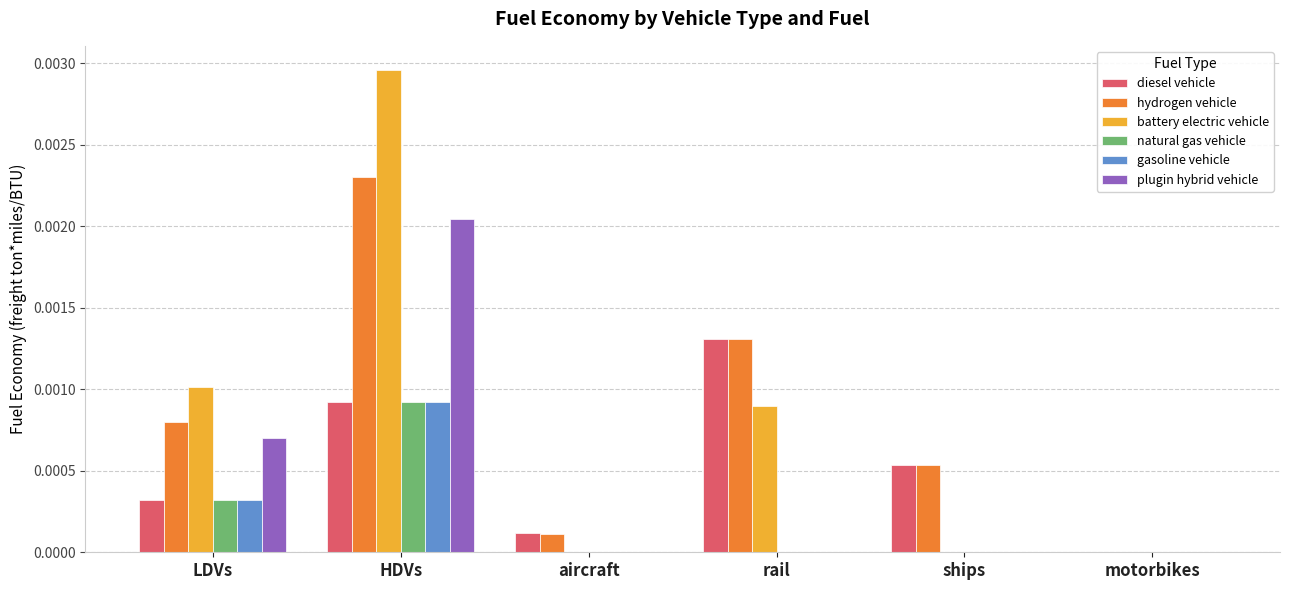

Between HDVs and aircraft, which series saw the biggest shift?

battery electric vehicle